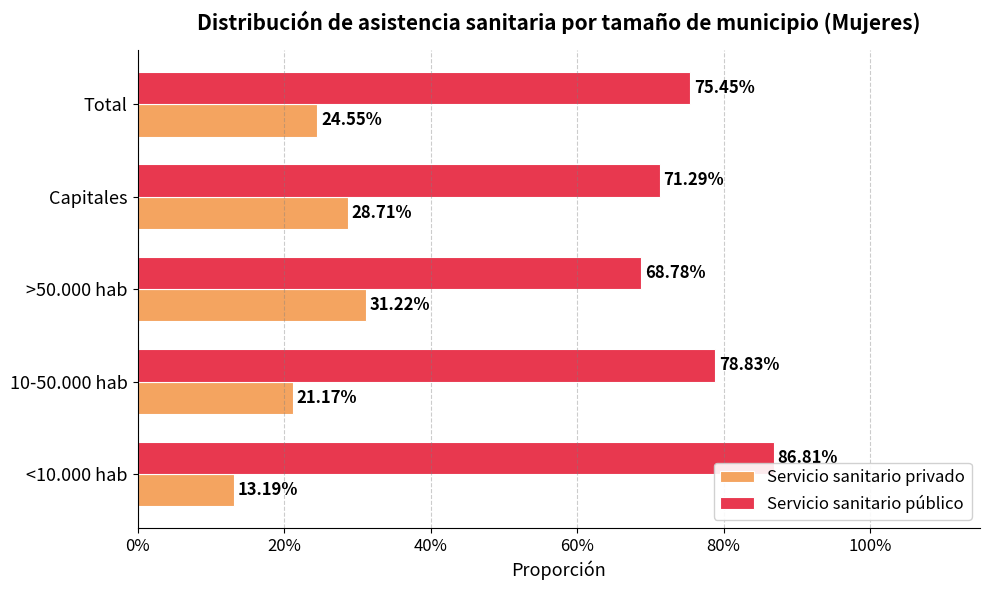

What are all the series names shown in the legend?

Servicio sanitario privado, Servicio sanitario público